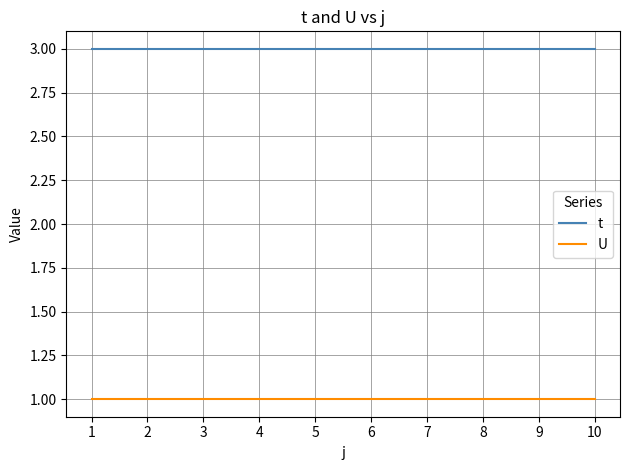

Rank the series at 9 from lowest to highest value.

U, t